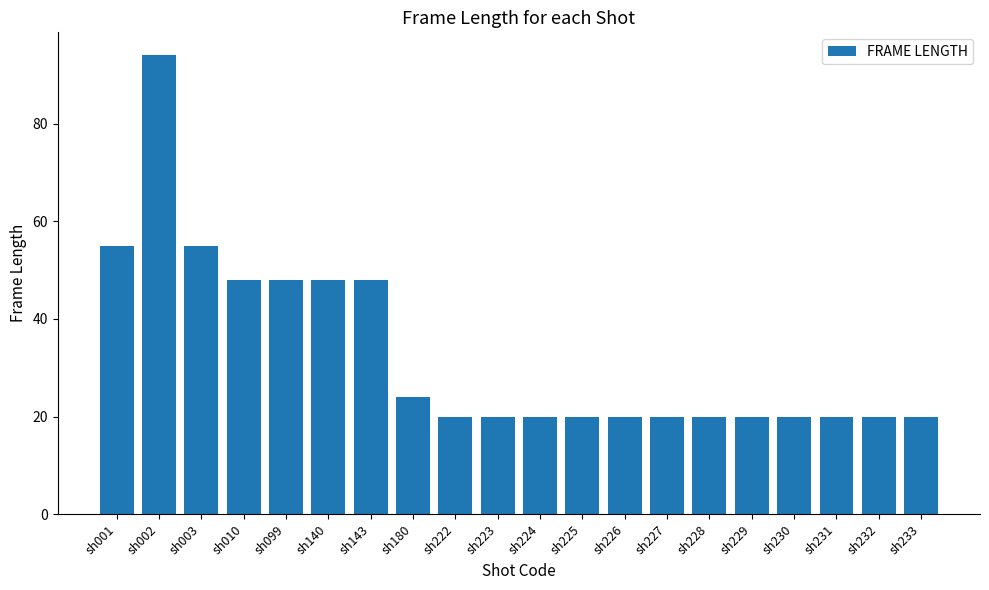

How many bars are there in total?

20